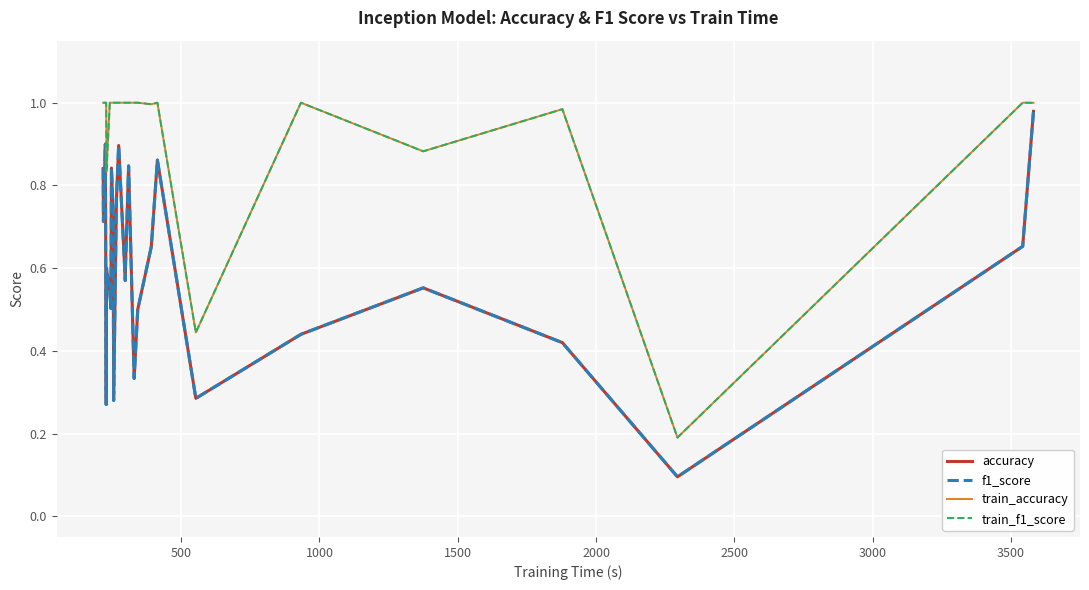

Which series has the widest spread of values?

accuracy